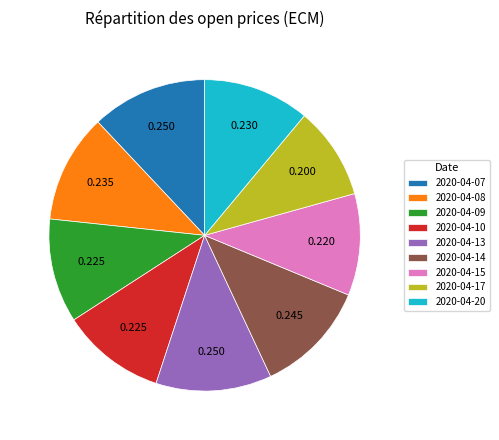

Is 2020-04-13 the majority of the pie?

No